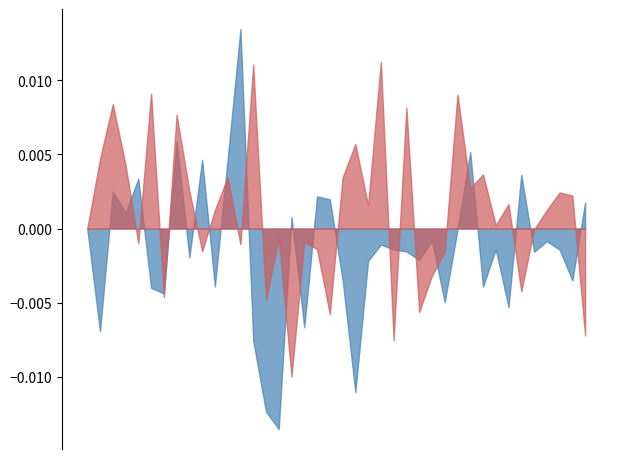

At which label is species_0 closest to 0?

11.515151515151516